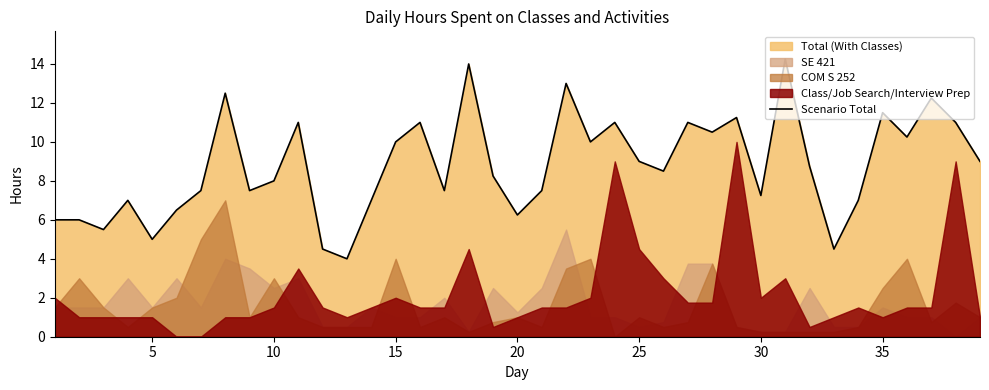

How many points are higher than both their immediate neighbors (excluding endpoints)?

12